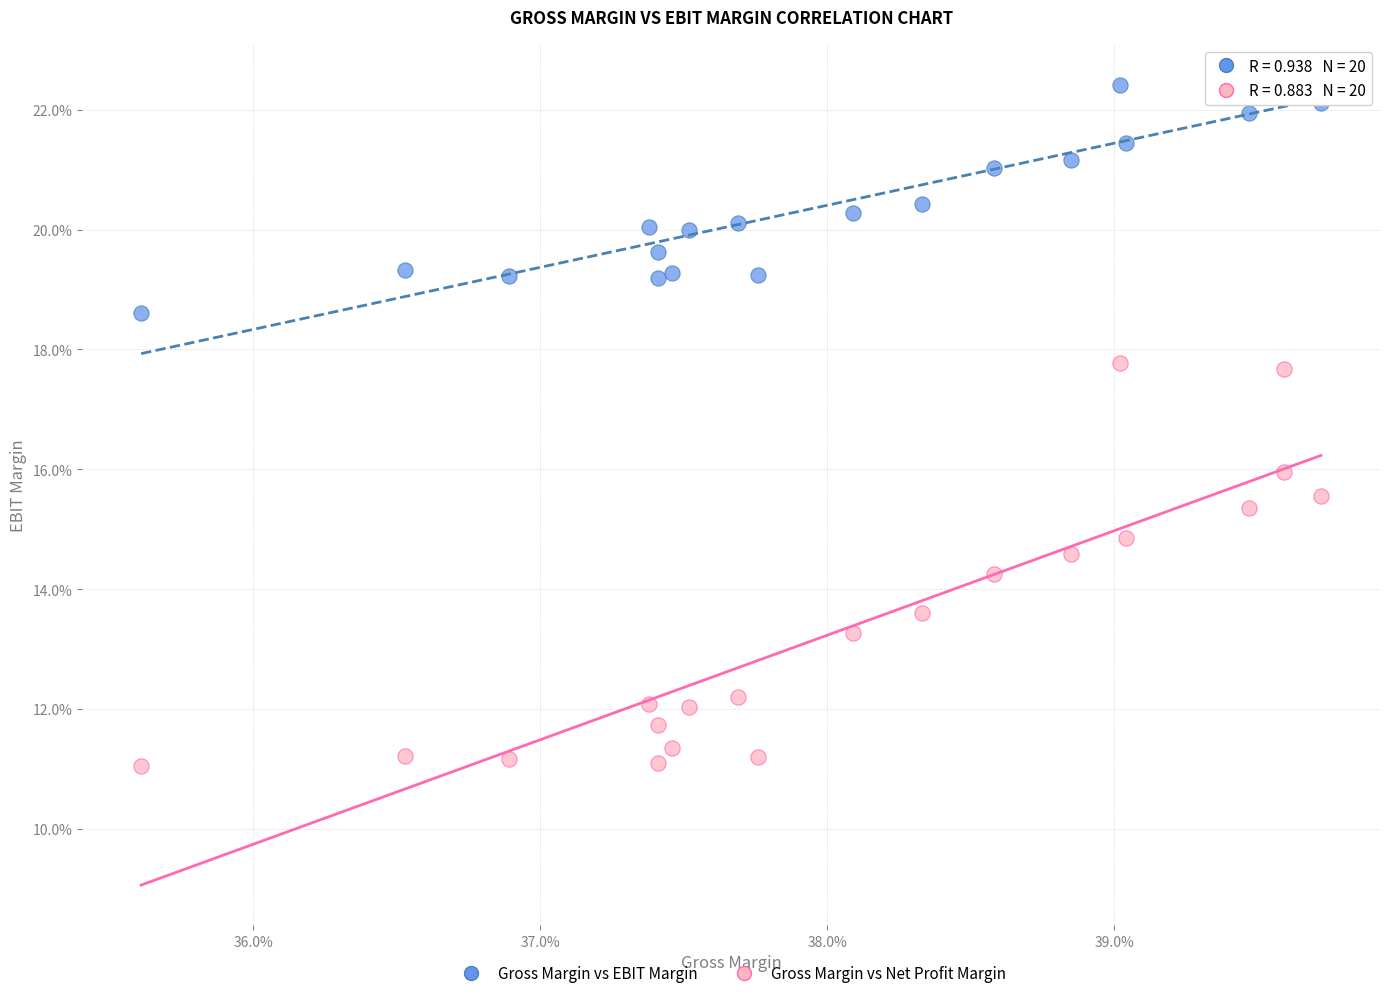

Which series contains the highest Y value?

Gross Margin vs EBIT Margin